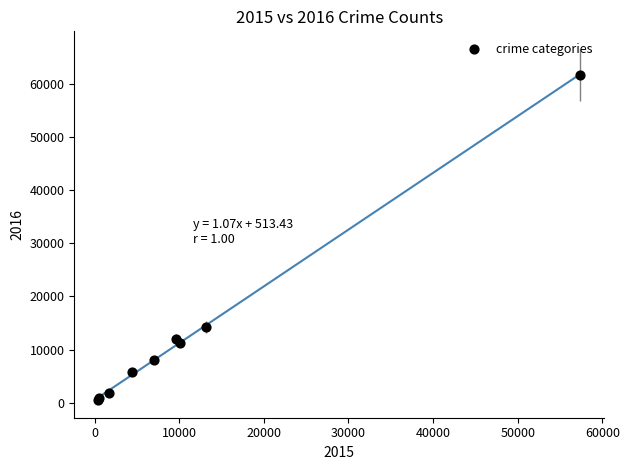

What Y value in the scatter plot is closest to 31068?

14289